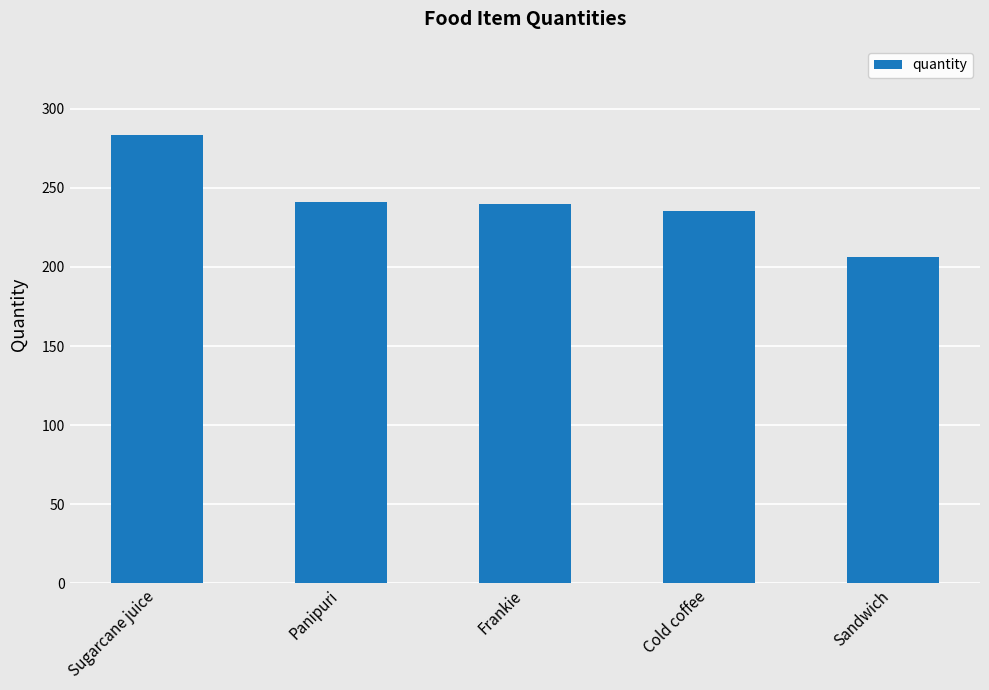

What is the maximum value shown in the chart?

283